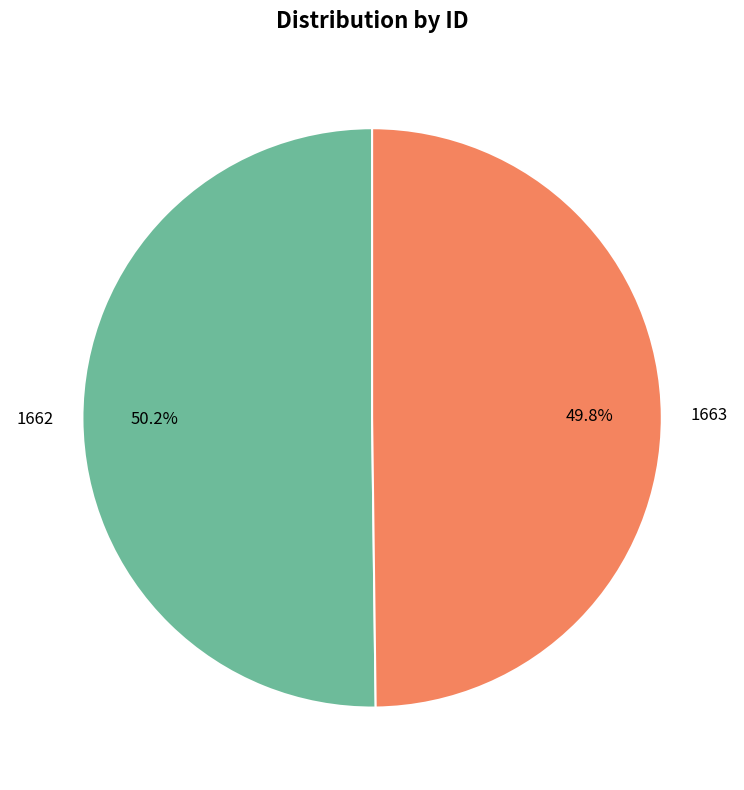

The 1663 slice represents 50% of the pie. True or false?

True